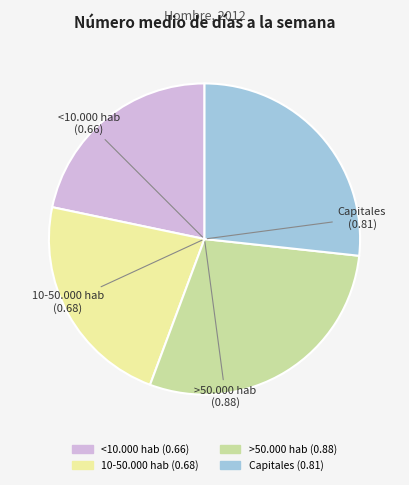

How many segments does this pie chart have?

4